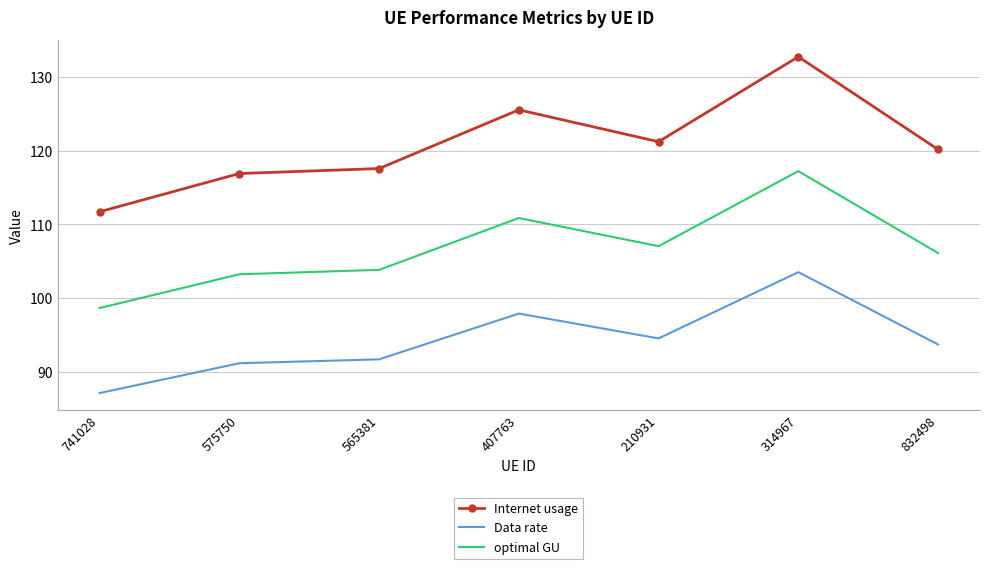

What are all the series names shown in the legend?

Internet usage, Data rate, optimal GU